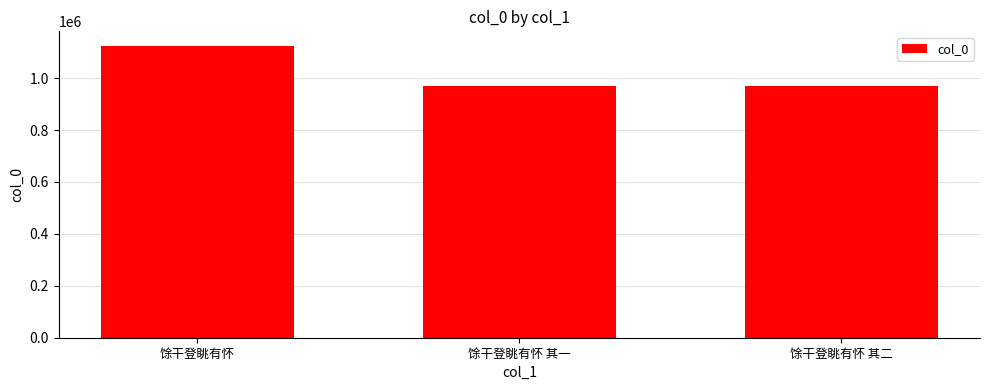

What is the difference between the maximum and second lowest values?

152726